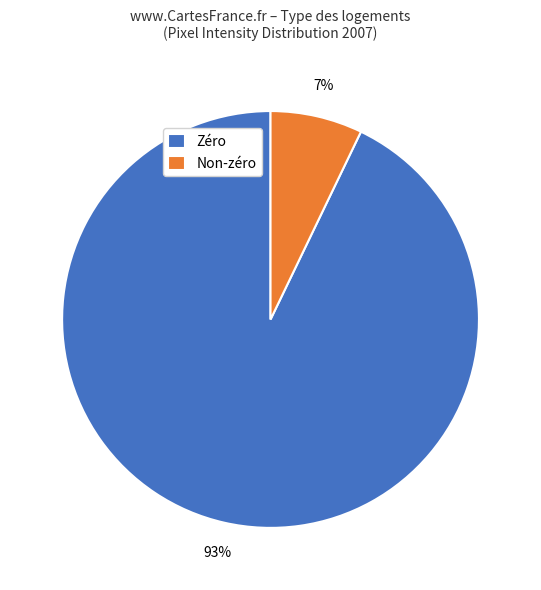

To the nearest percent, what is the difference between the largest and smallest slice percentages?

86%